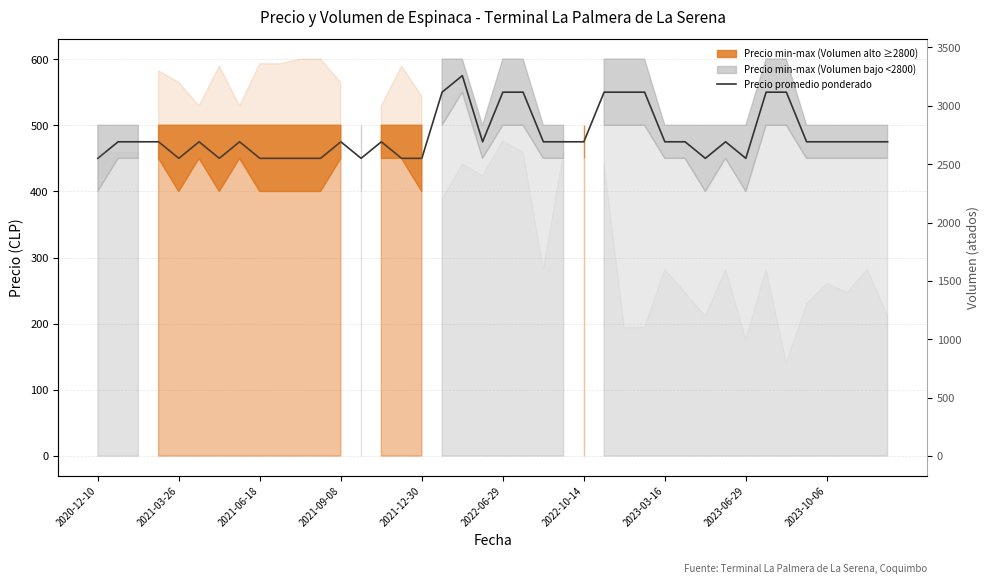

What is the value of the 4th point from the left?

475